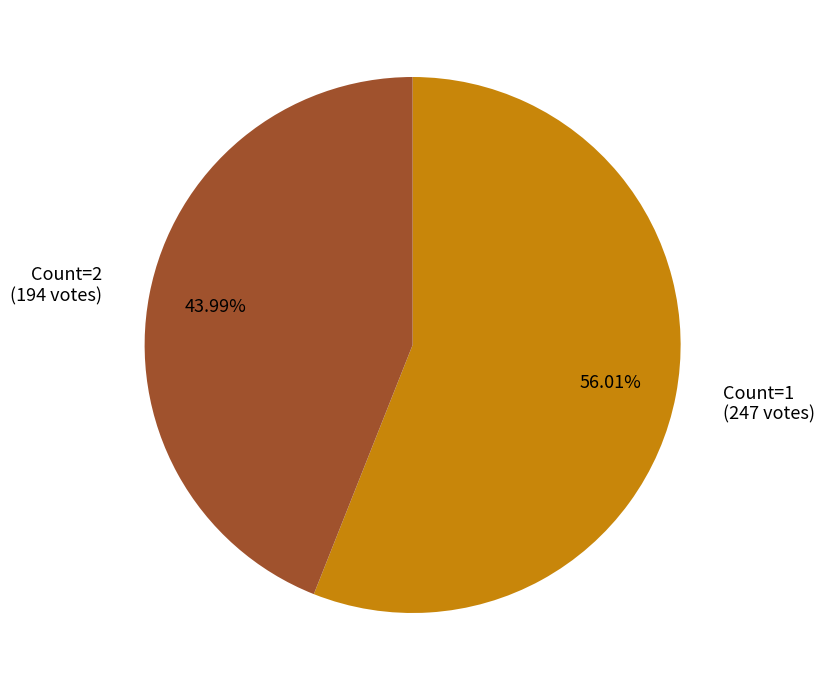

Rank the categories by value from highest to lowest.

Count=1, Count=2